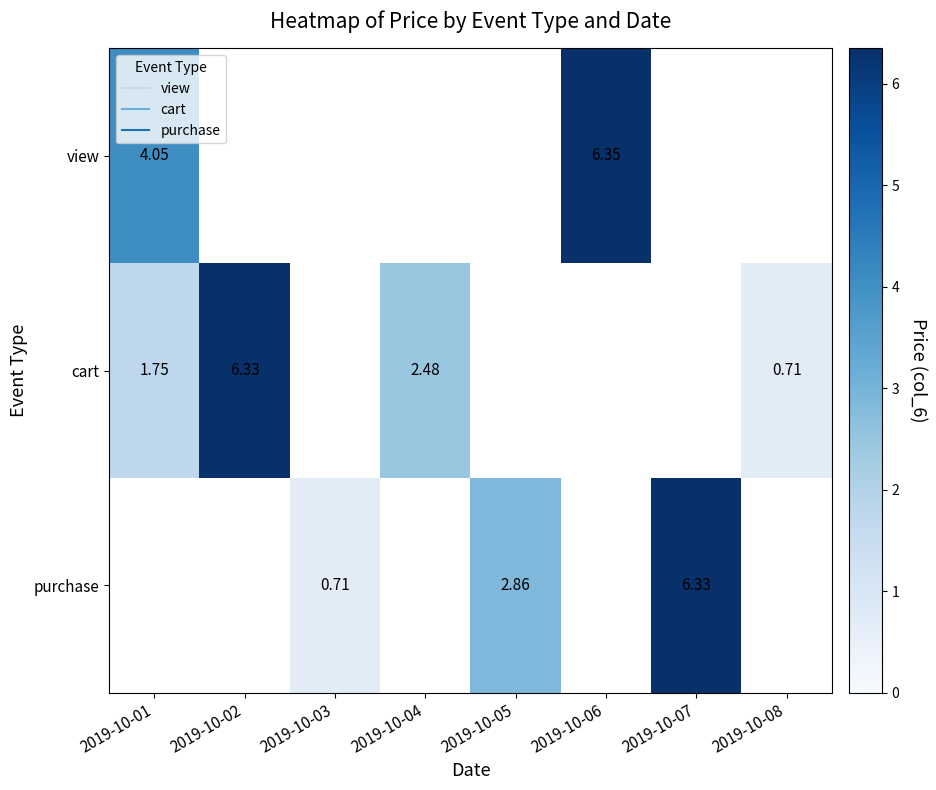

At how many categories does at least one series exceed 4?

4